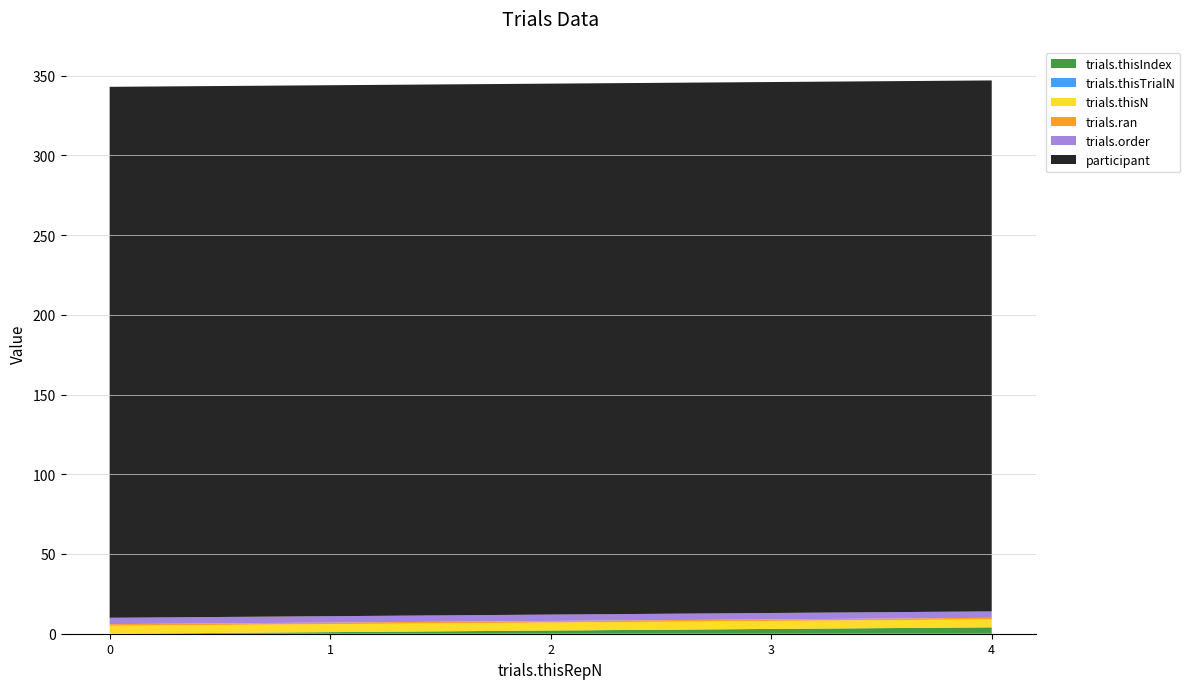

Reading left to right, transcribe all the data shown in this chart.

trials.thisIndex: 0=0	1=1	2=2	3=3	4=4
trials.thisTrialN: 0=0	1=0	2=0	3=0	4=0
trials.thisN: 0=5	1=5	2=5	3=5	4=5
trials.ran: 0=1	1=1	2=1	3=1	4=1
trials.order: 0=4	1=4	2=4	3=4	4=4
participant: 0=333	1=333	2=333	3=333	4=333